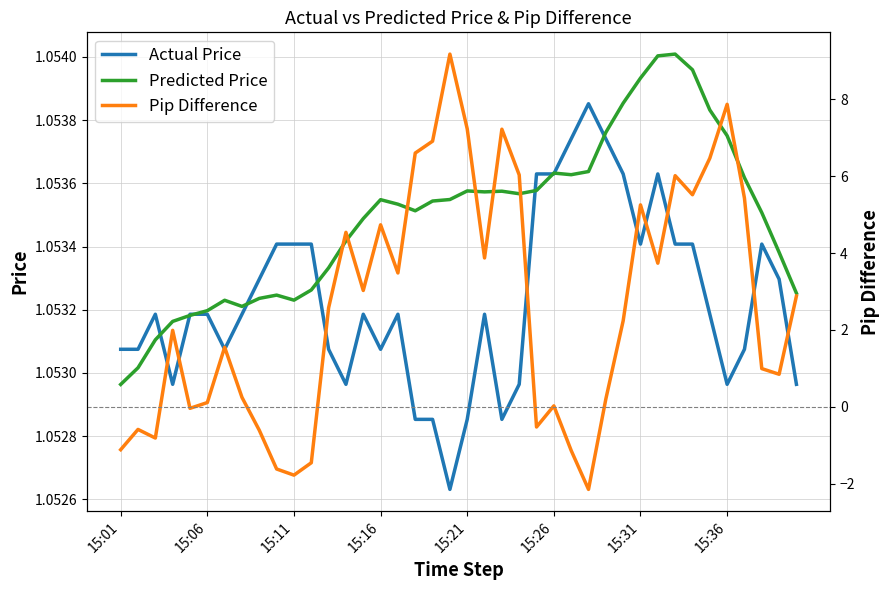

Which category has the lowest value in the Predicted Price series?

15:01